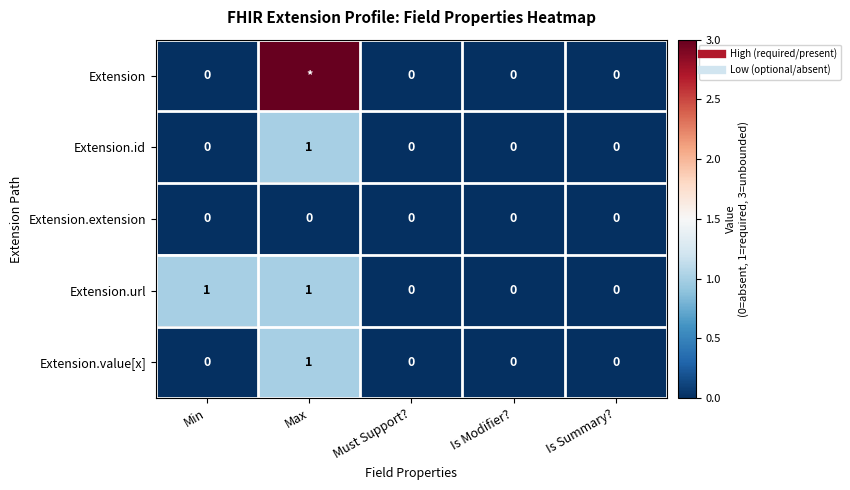

Rank the categories by Extension.id value from highest to lowest.

Max, Min, Must Support?, Is Modifier?, Is Summary?